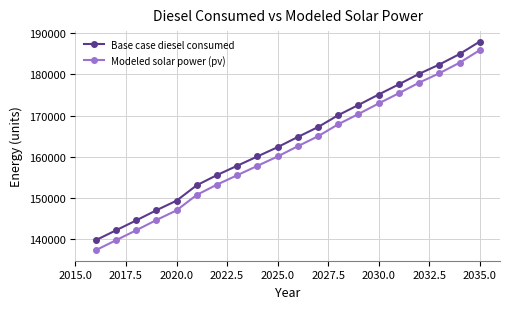

At how many categories does at least one series exceed 161396?

11